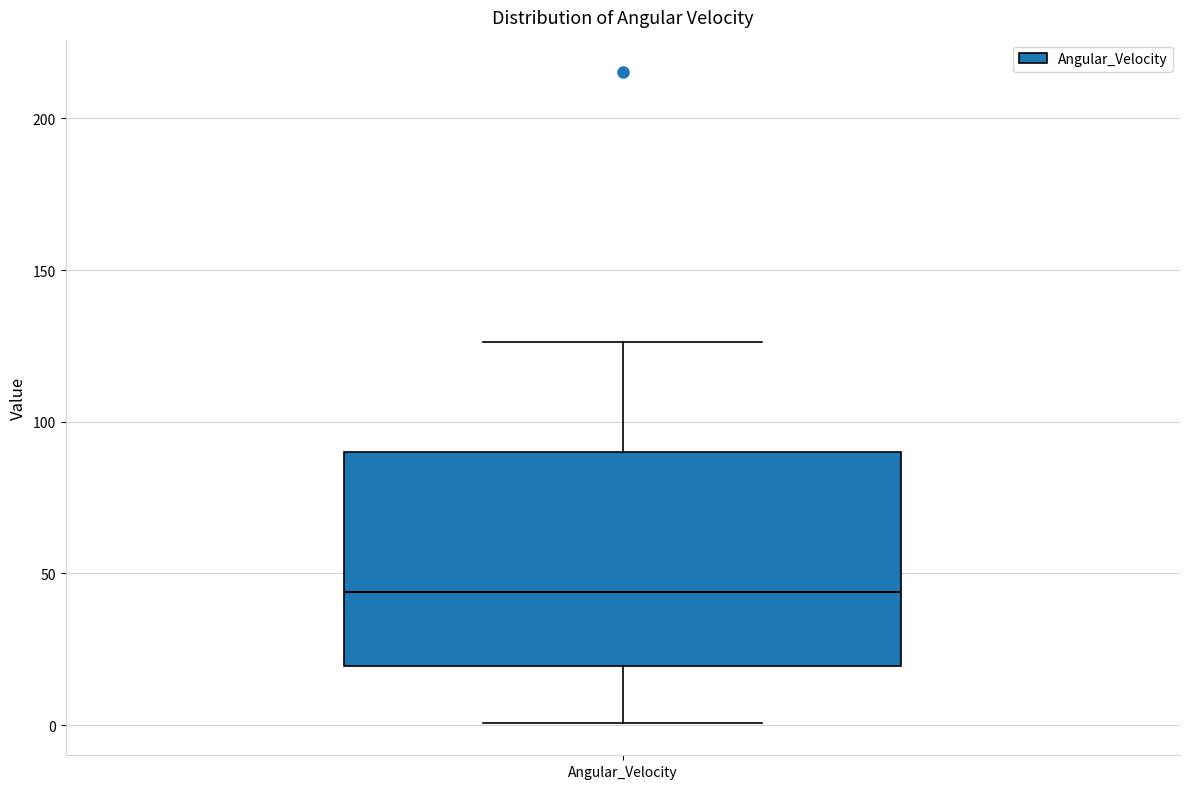

Transcribe this box plot: give where the median line is, the range the box spans, and where the two whiskers end, as read against the y-axis. The values are not printed on the chart, so give them approximately, as read against the axis.

median 45, box 20 to 90, whiskers 0 to 125